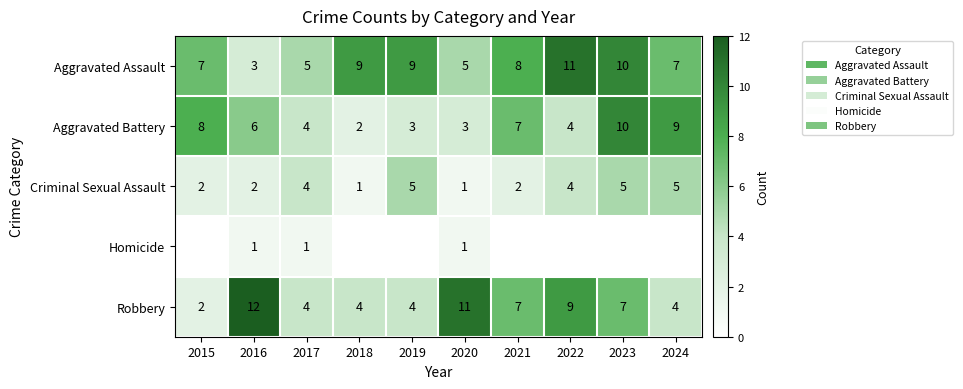

Count the Aggravated Assault values in the range 5 to 9.

7